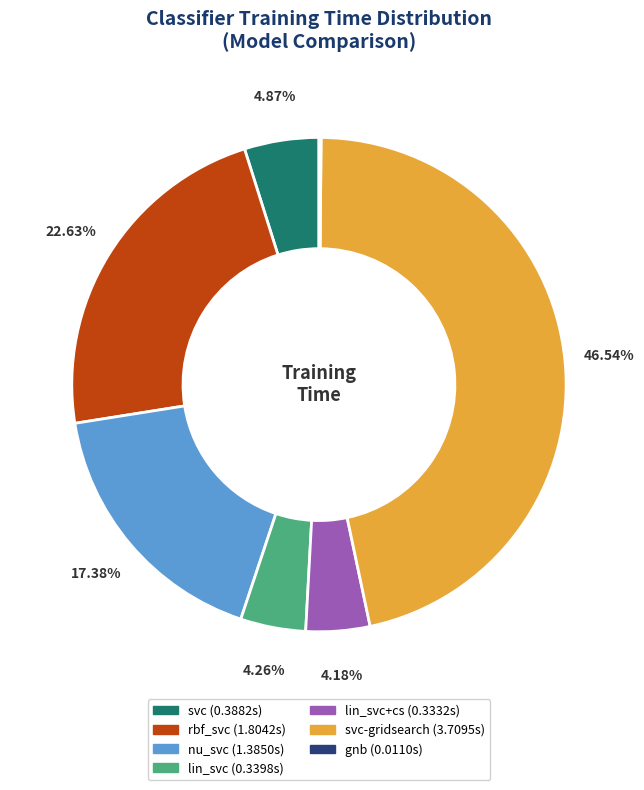

Does any single category account for the majority?

No